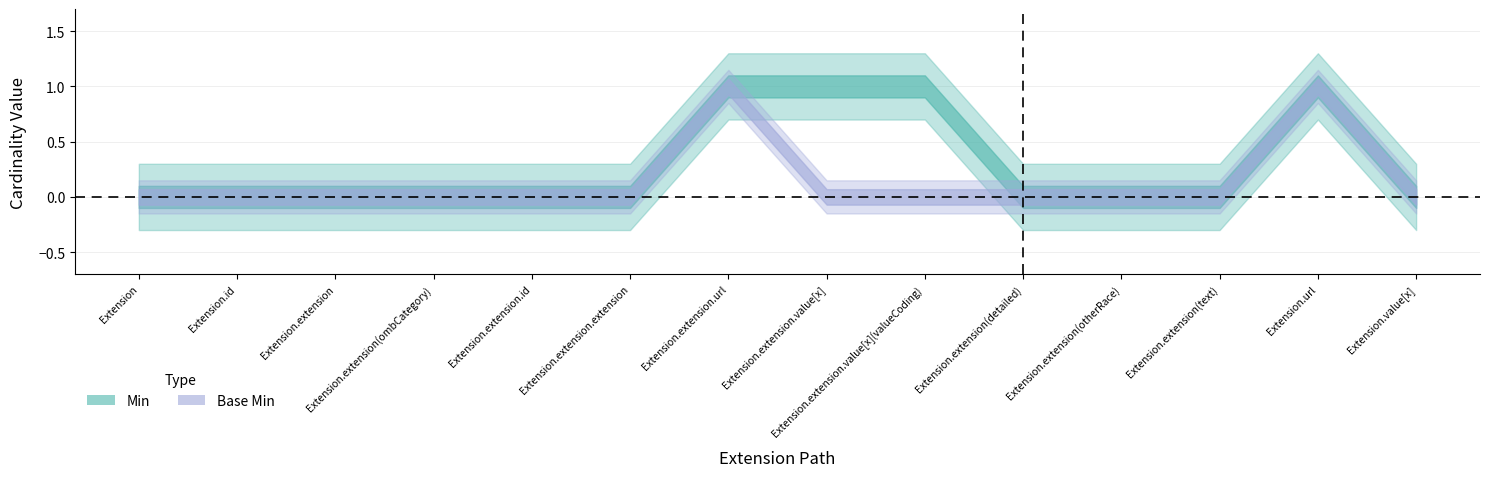

True or false: Min has more than 0 points higher than both neighbors.

True